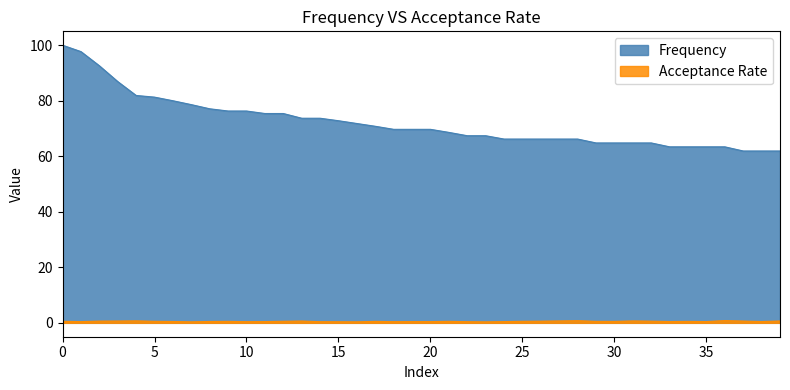

True or false: Frequency and Acceptance Rate intersect in this chart.

False